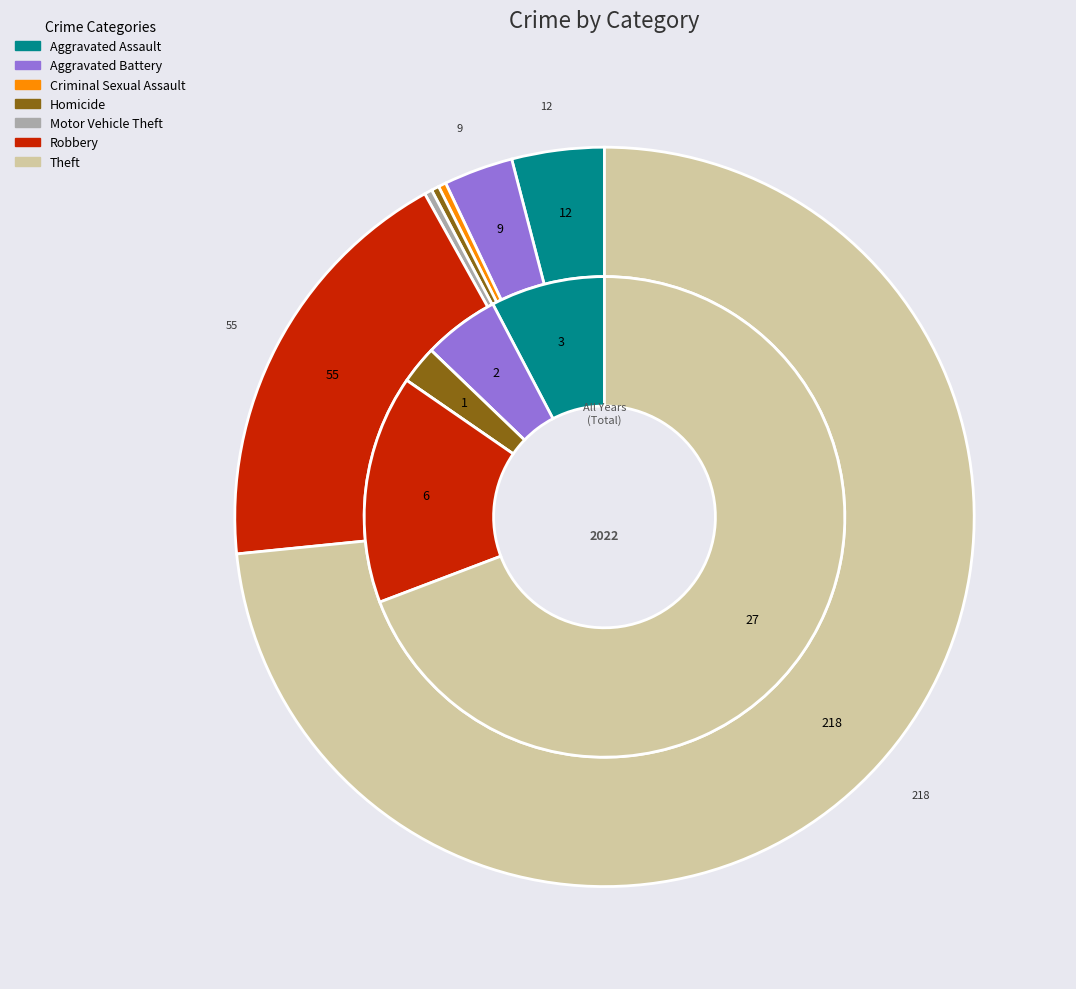

What portion of the pie excludes values_2022?

92.3%